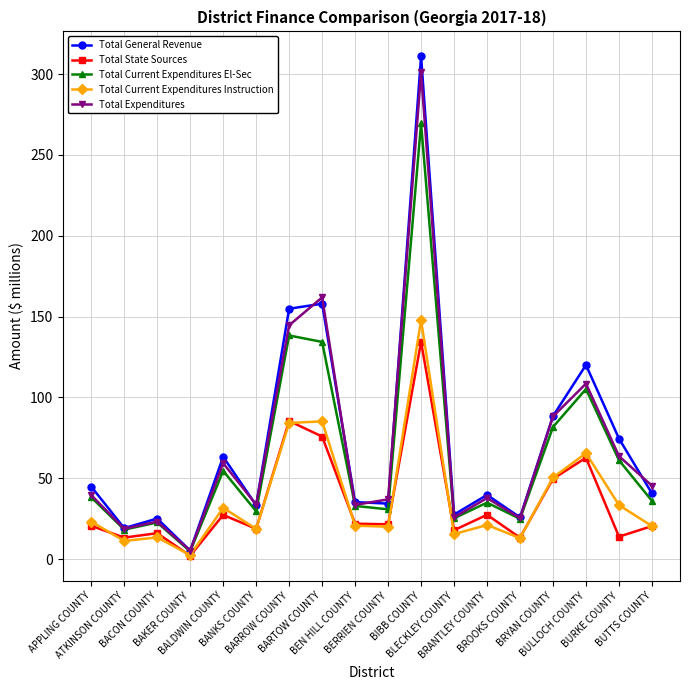

Count the number of data series in this chart.

5